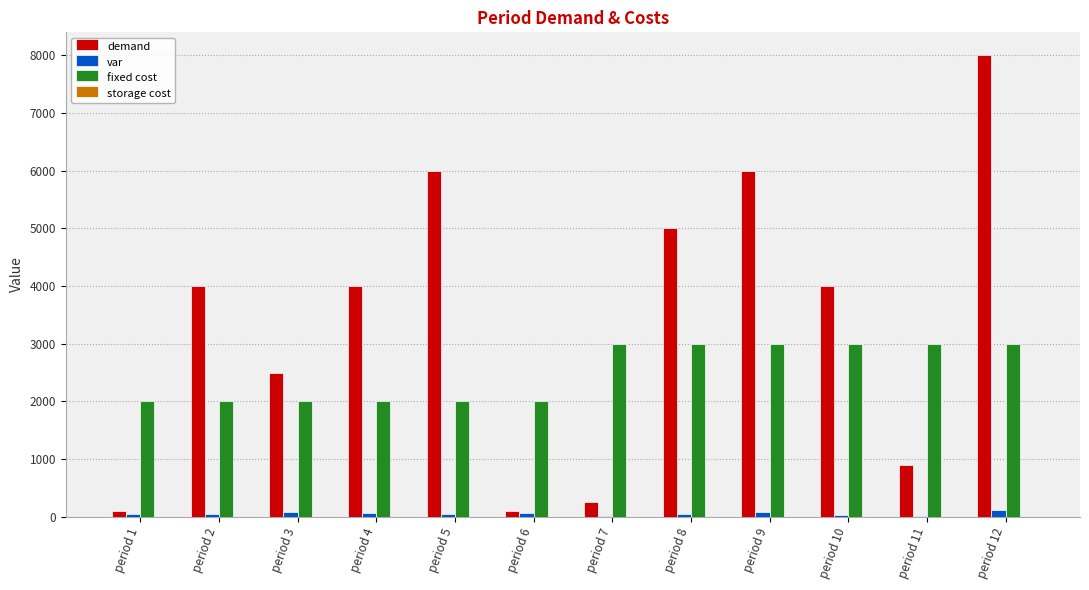

How many groups of bars are there?

12